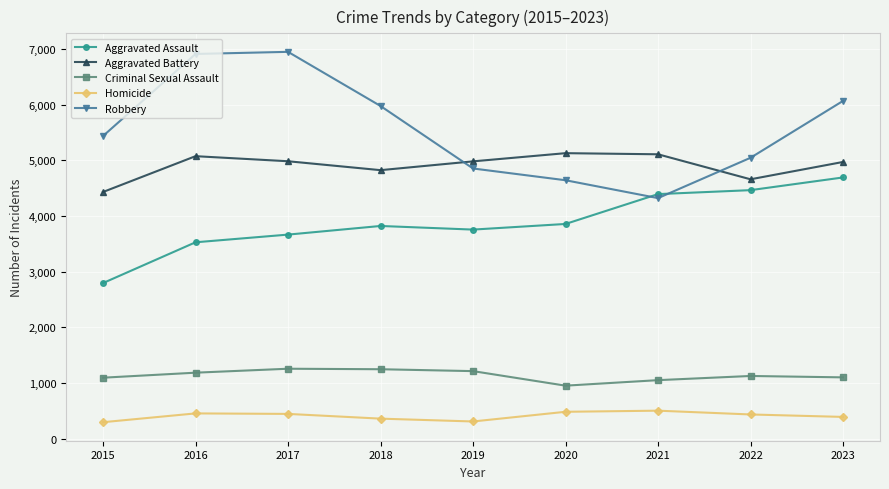

What is the value of the Aggravated Battery point at the 7th from the left?

5108